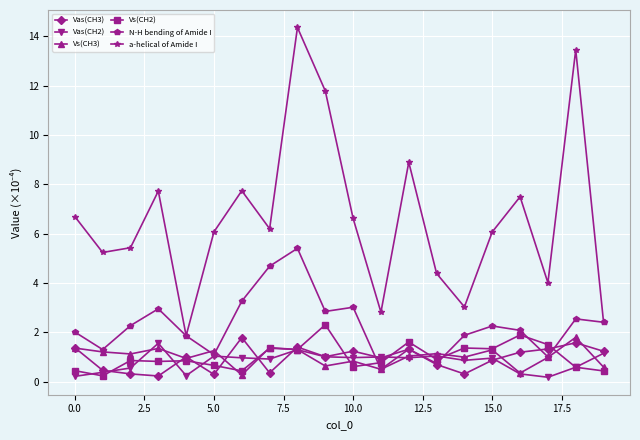

After their last crossing, which series has the higher values: Vs(CH3) or Vs(CH2)?

Vs(CH3)